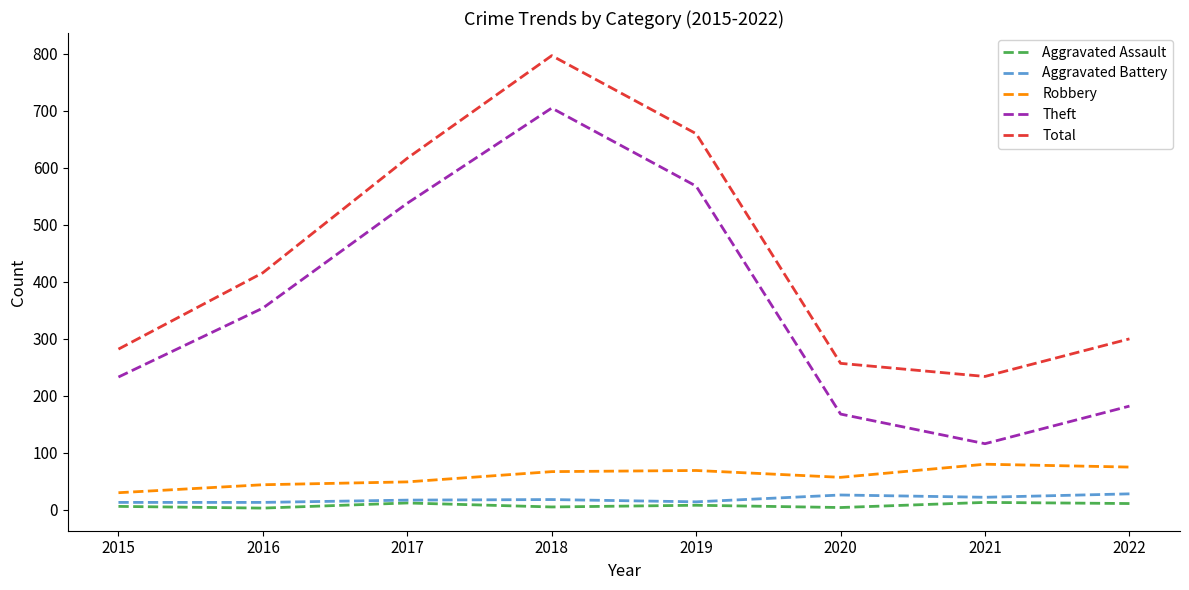

True or false: Total and Aggravated Assault cross at least once.

False